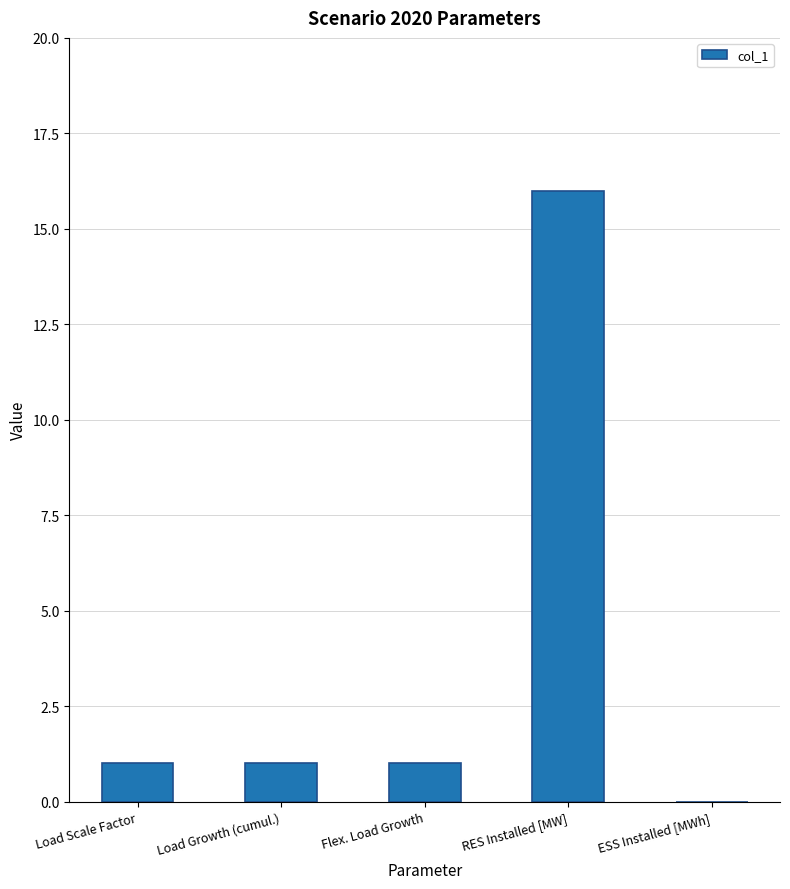

What is the change in value from Load Growth (cumul.) to RES Installed [MW]?

+15